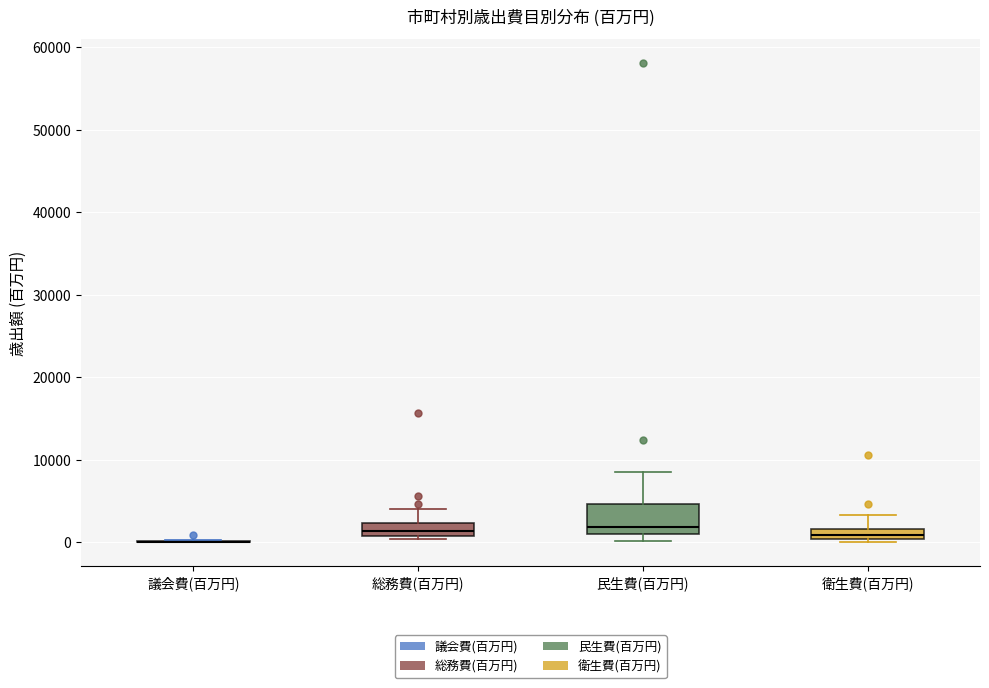

Where is the lower edge of the box for 民生費(百万円) on the y-axis? The values are not printed on the chart, so give them approximately, as read against the axis.

1000